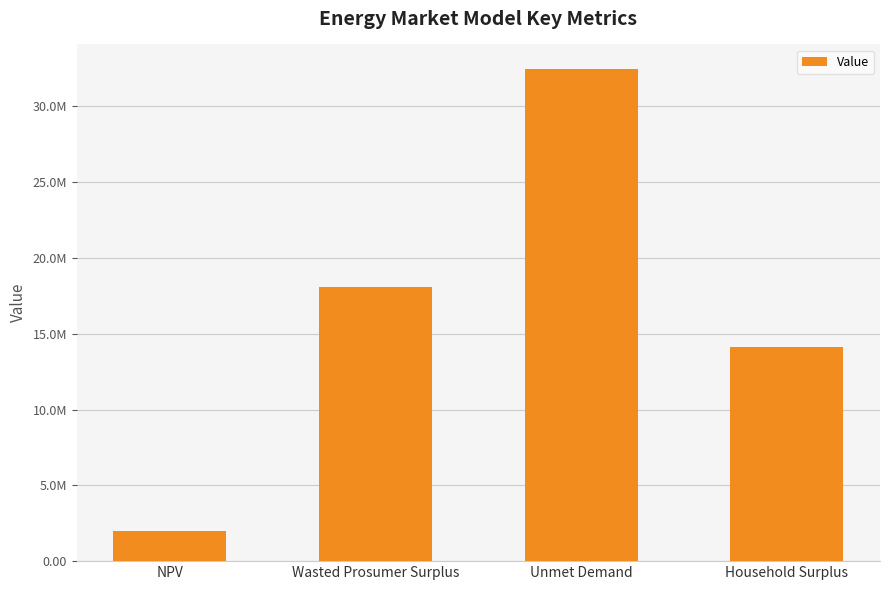

At which label does the data first exceed 18093321?

Wasted Prosumer Surplus